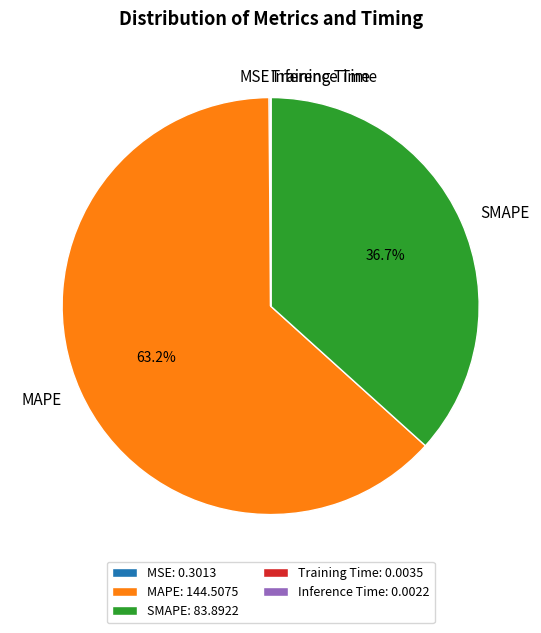

Does MAPE represent more than half of the total?

Yes